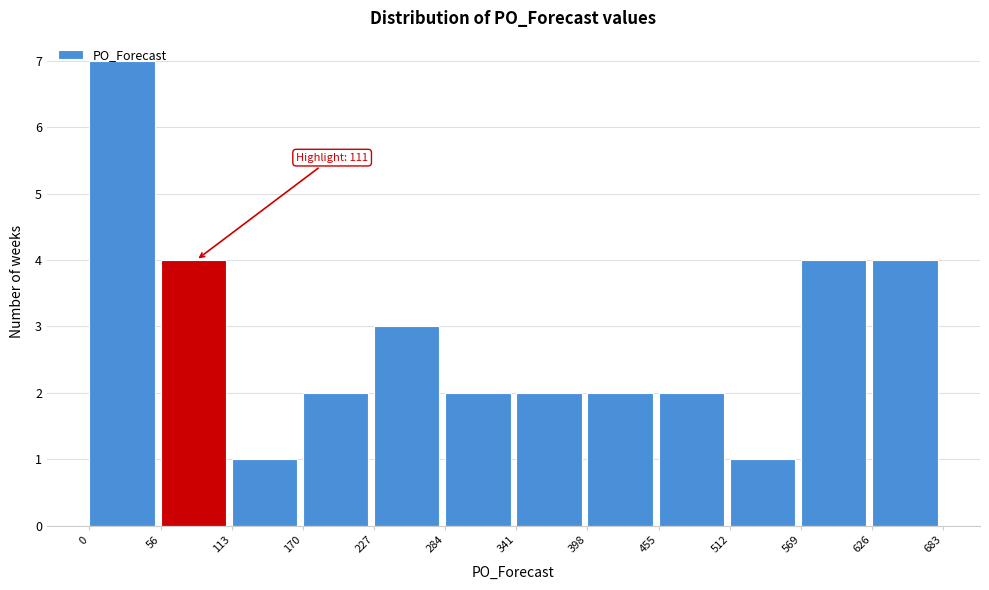

Over which range of the x-axis is the bar tallest?

0 to 56